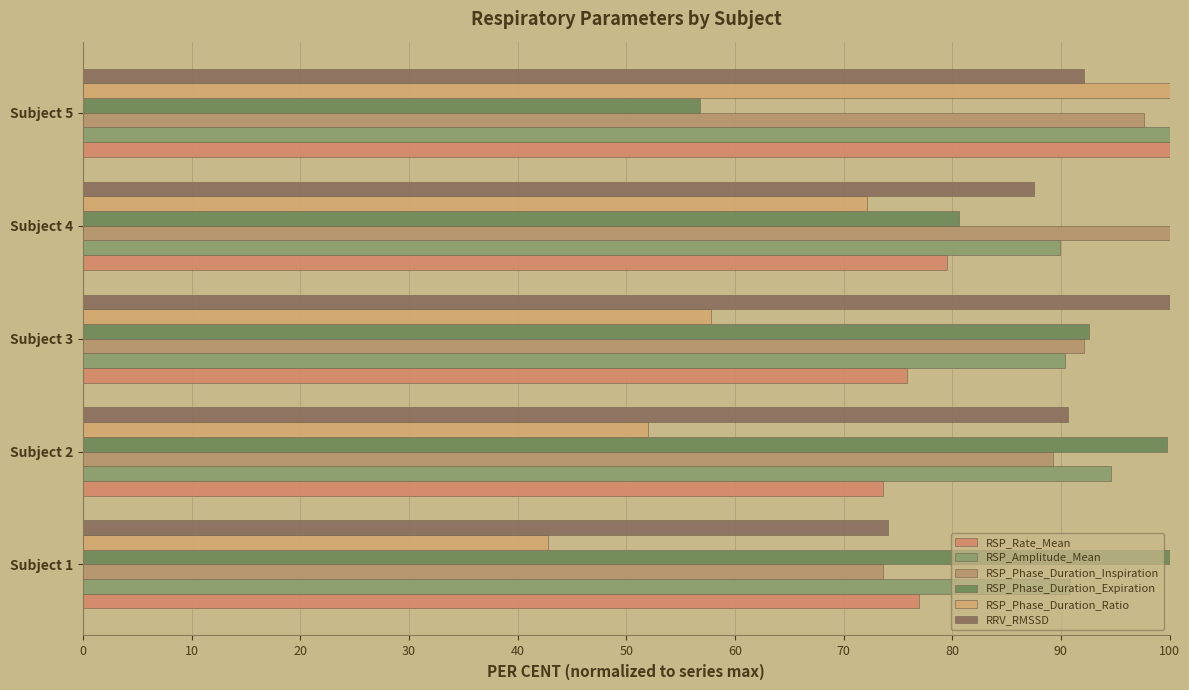

Count the number of data series in this chart.

6